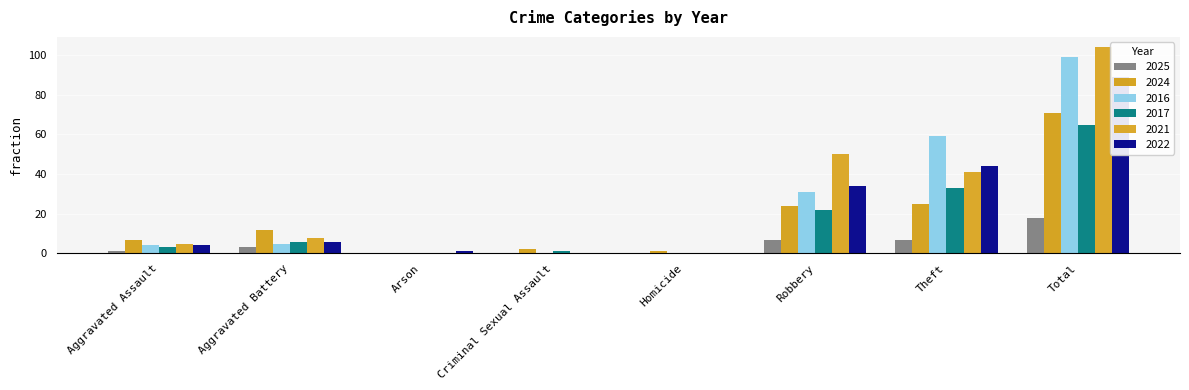

At which label does 2017 first exceed 6?

Robbery